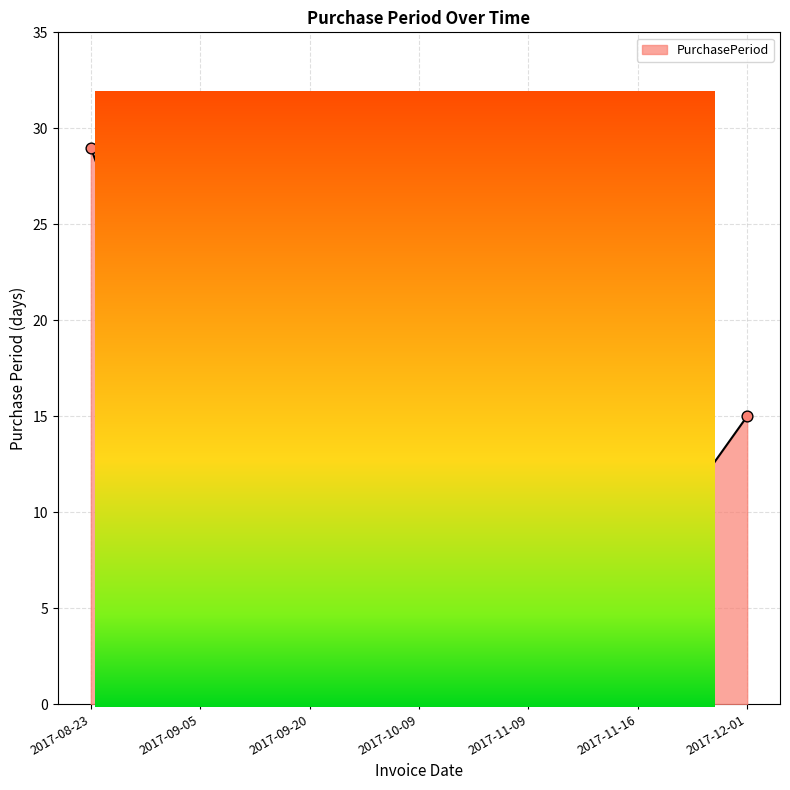

Which has a higher value, 2017-12-01 or 2017-09-05?

2017-12-01